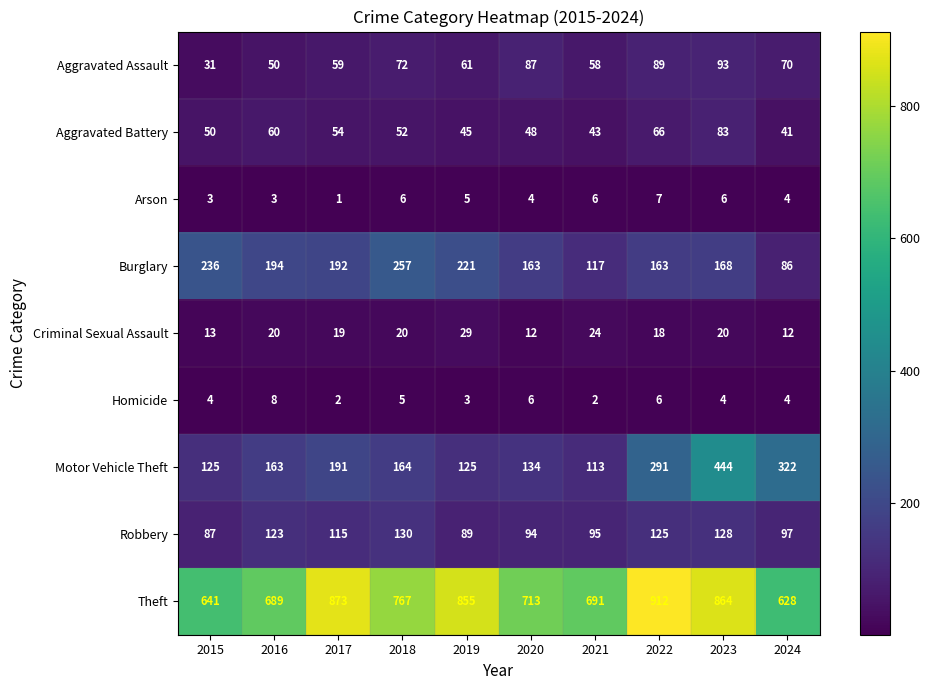

At how many categories does at least one series exceed 443?

10